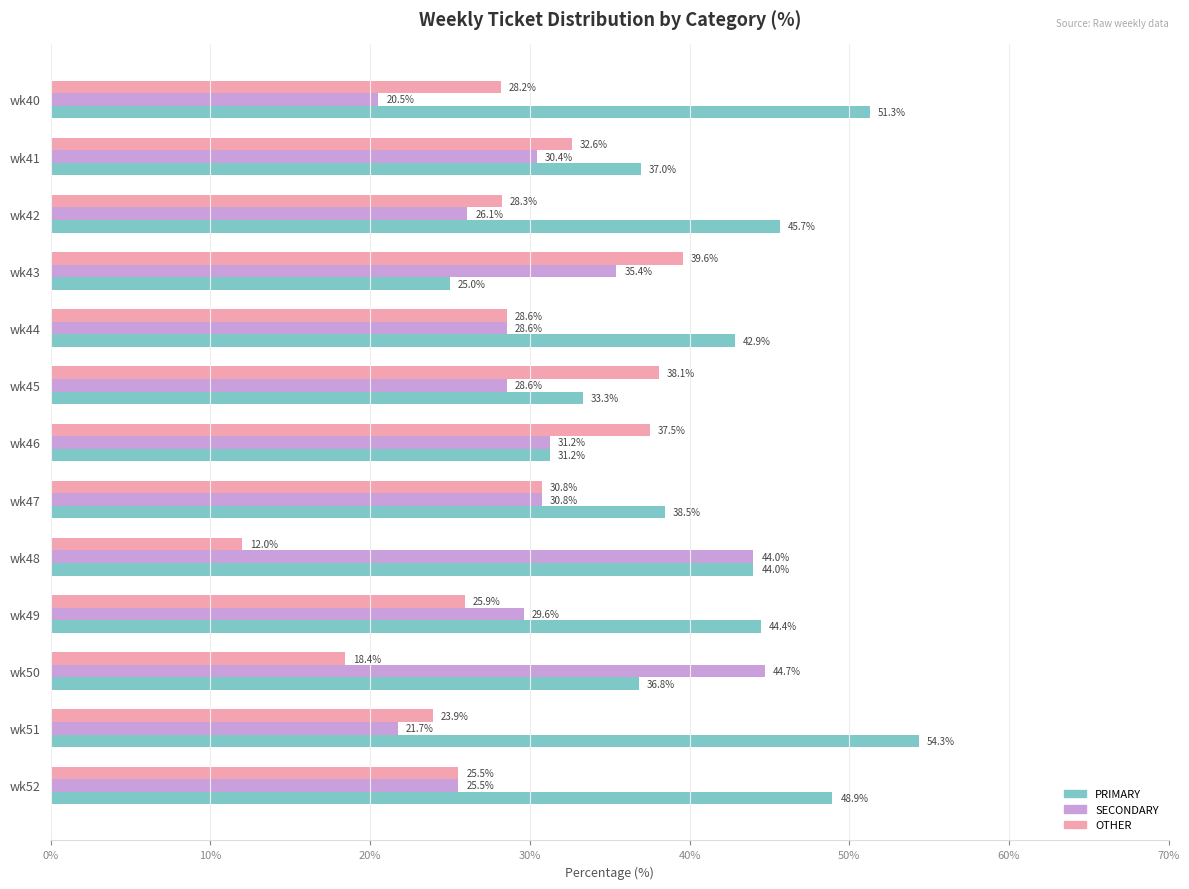

At wk40, list the series in order from largest to smallest.

PRIMARY, OTHER, SECONDARY